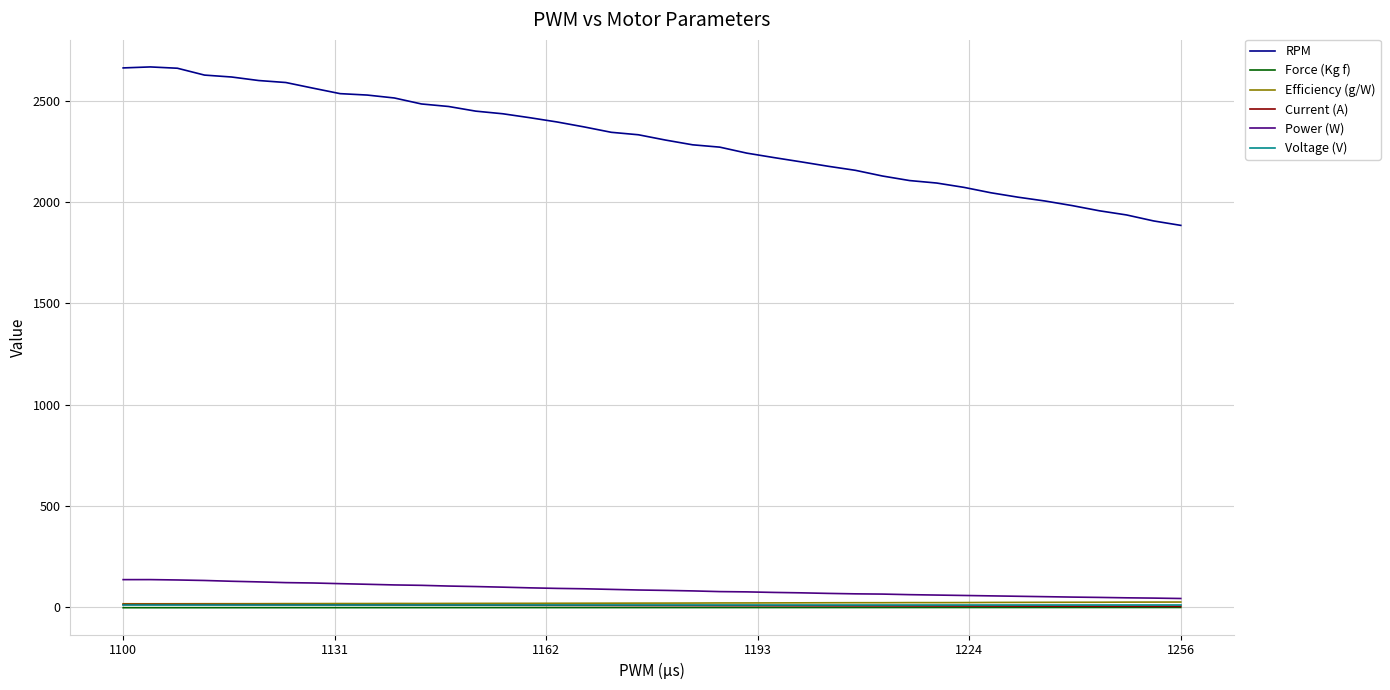

What is the minimum value for Efficiency (g/W)?

16.9